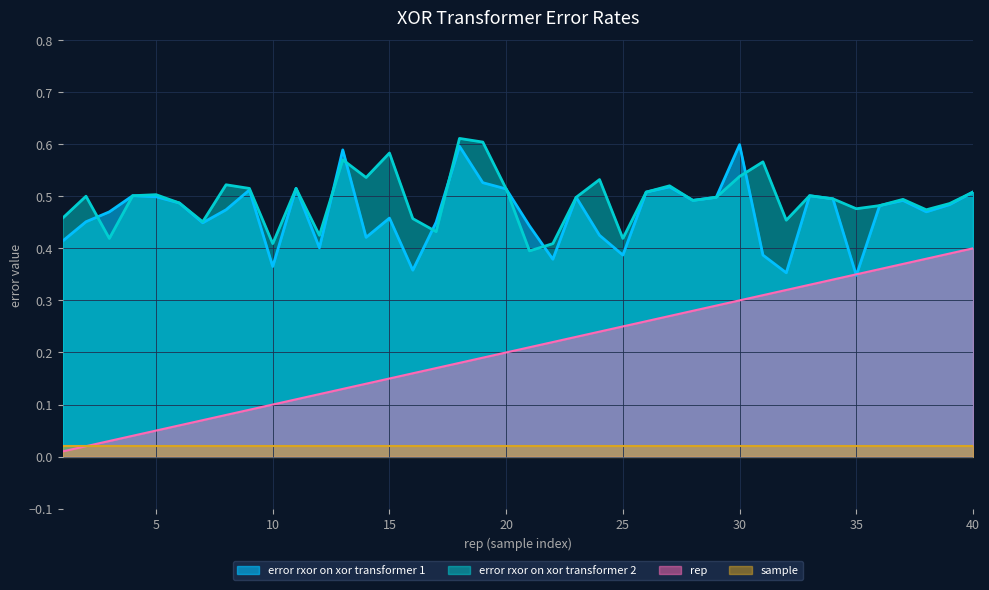

How many intersections are there between error rxor on xor transformer 1 and error rxor on xor transformer 2?

7